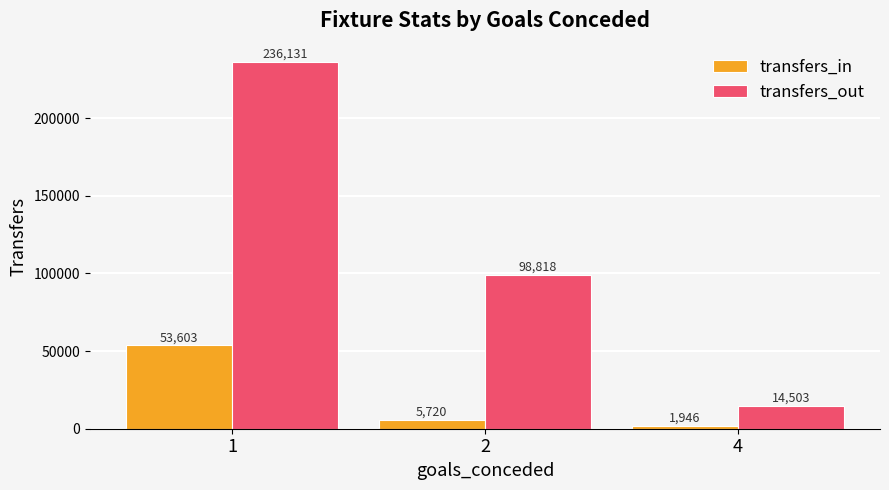

What is the minimum value shown in the chart?

1946